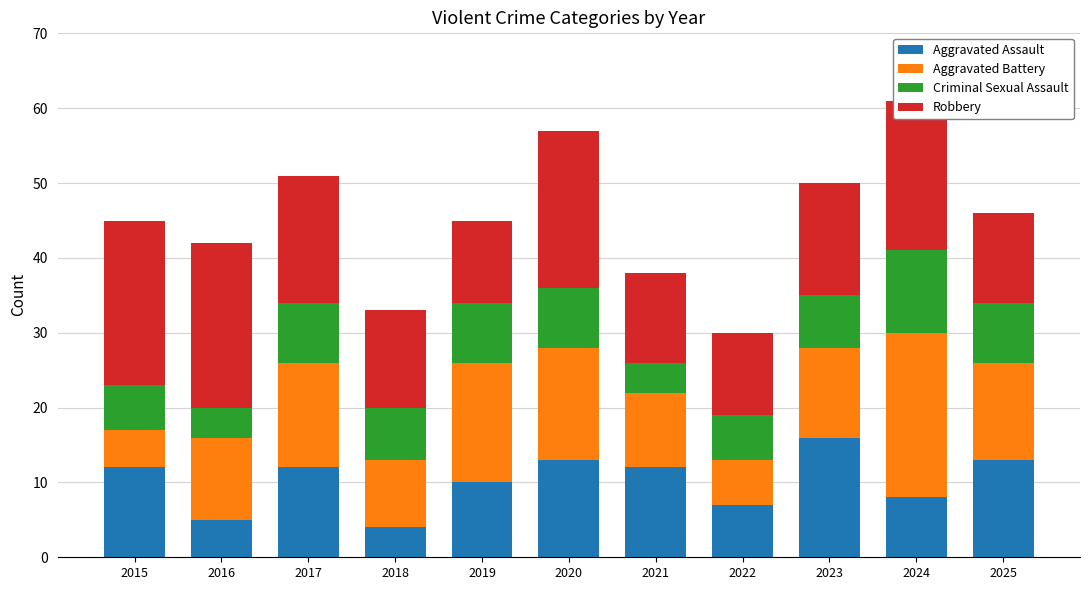

What is the maximum value for Aggravated Assault?

16